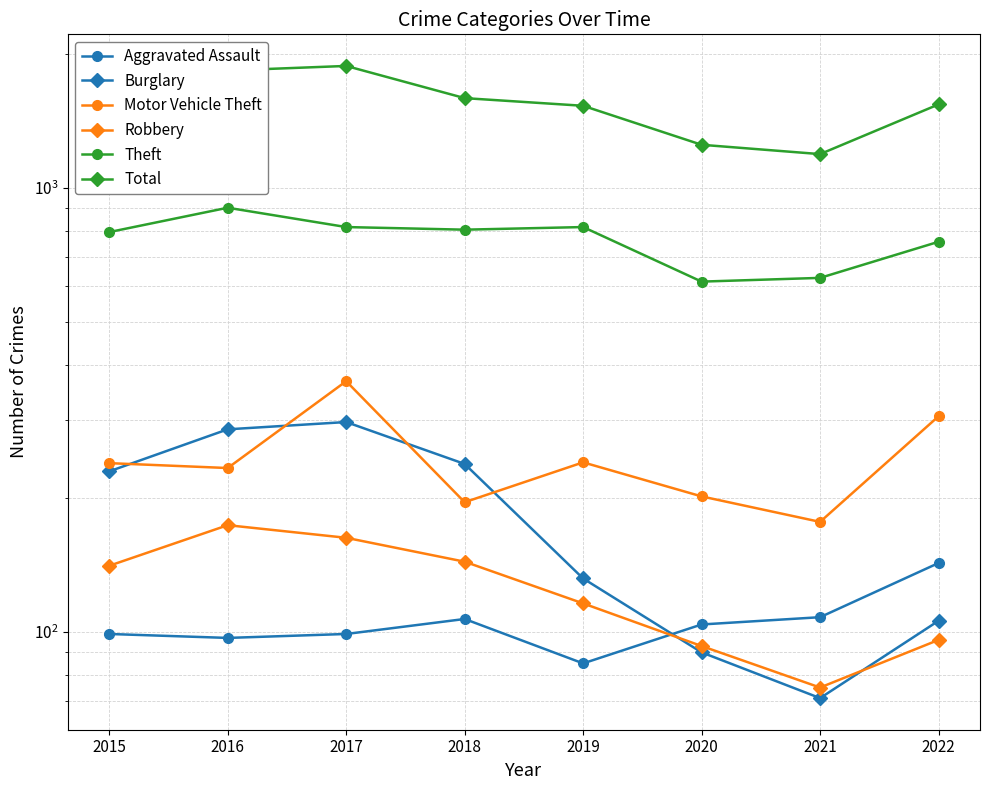

Is this an area chart (filled region under the line)?

No